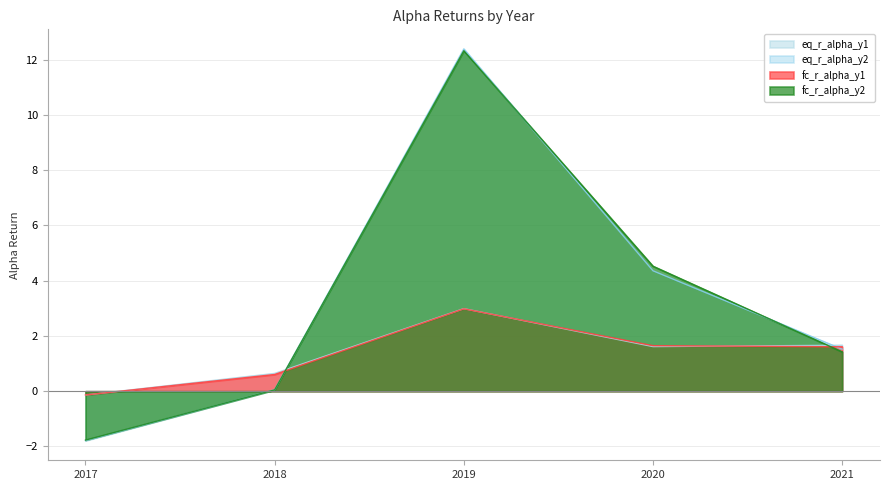

Rank the series by their maximum value, from lowest to highest.

fc_r_alpha_y1, eq_r_alpha_y1, fc_r_alpha_y2, eq_r_alpha_y2